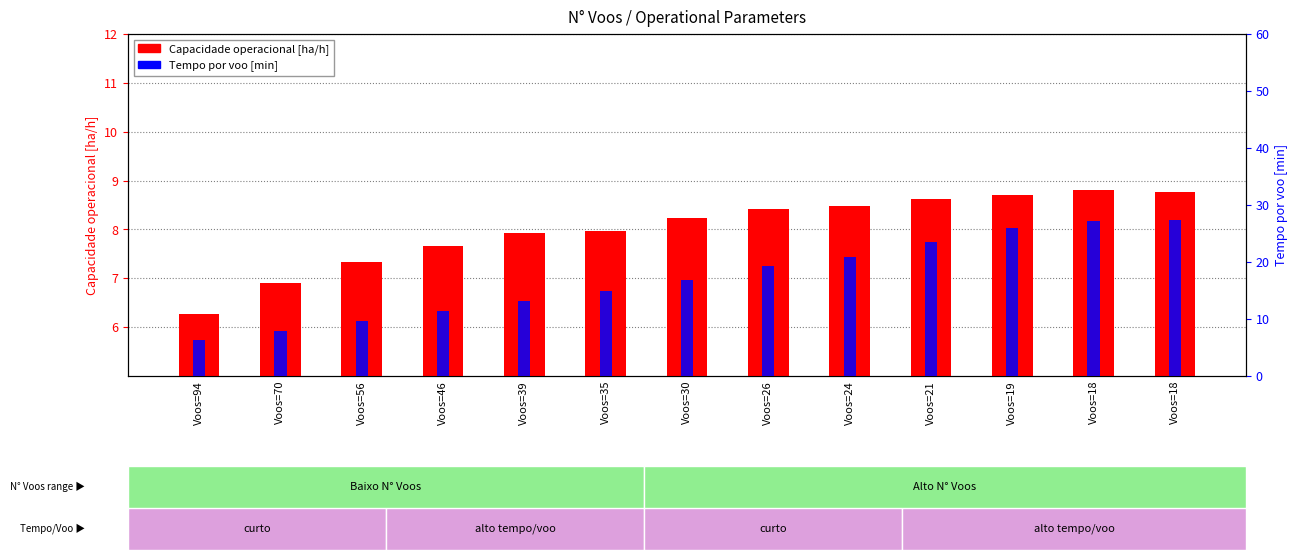

Which label corresponds to the smallest value in the chart?

Voos=94